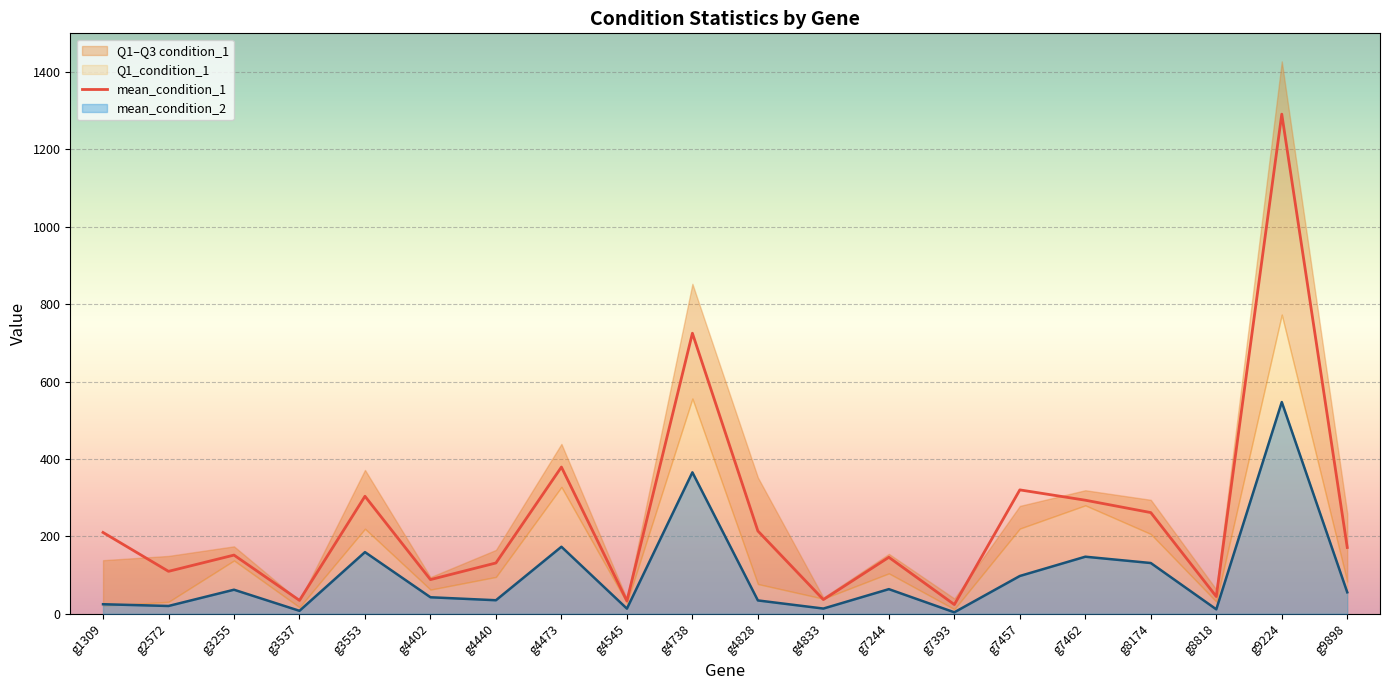

Where does the data first go above 171?

g1309